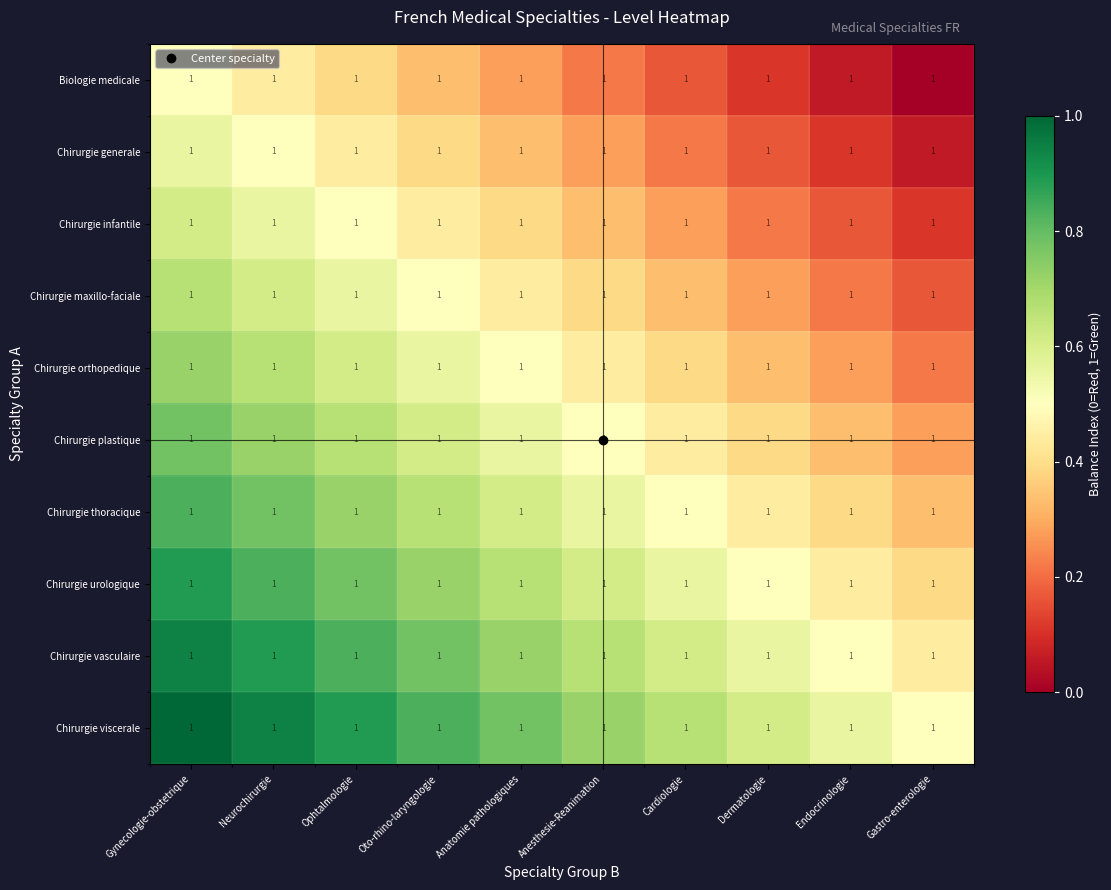

Which series has the largest total across all categories?

Chirurgie viscerale